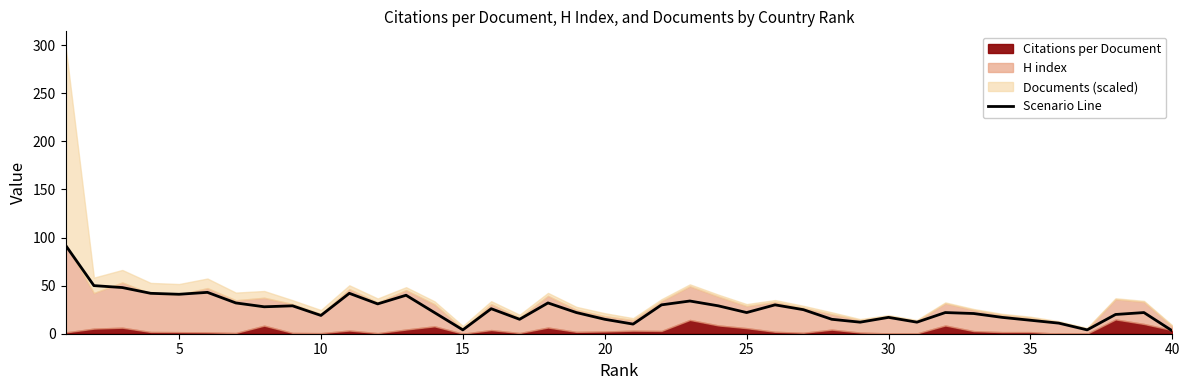

What is the maximum value for Scenario Line?

92